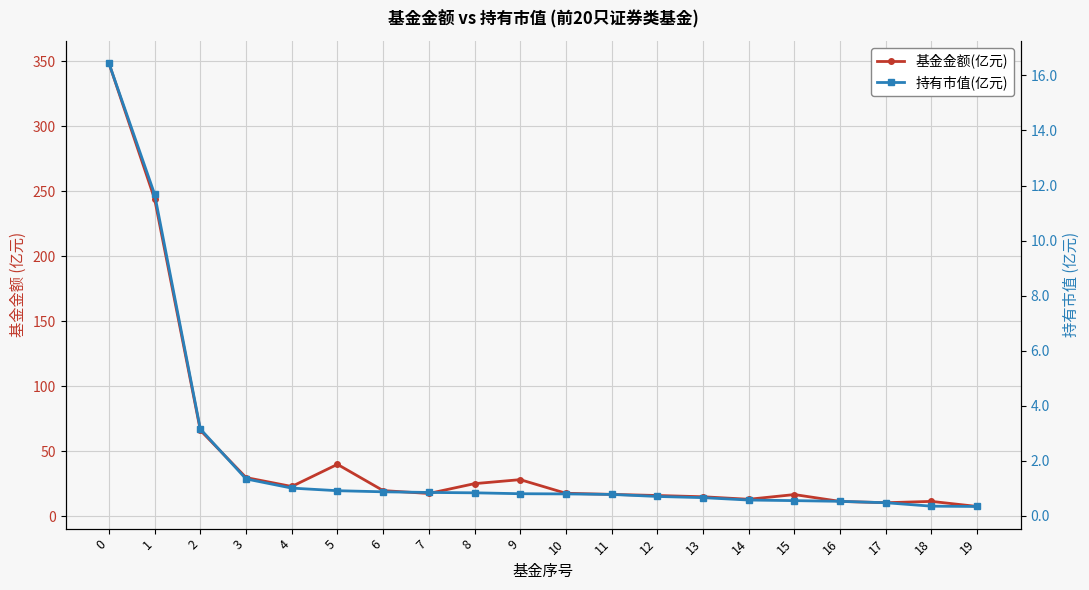

List the series in order of their overall mean, lowest first.

持有市值(亿元), 基金金额(亿元)